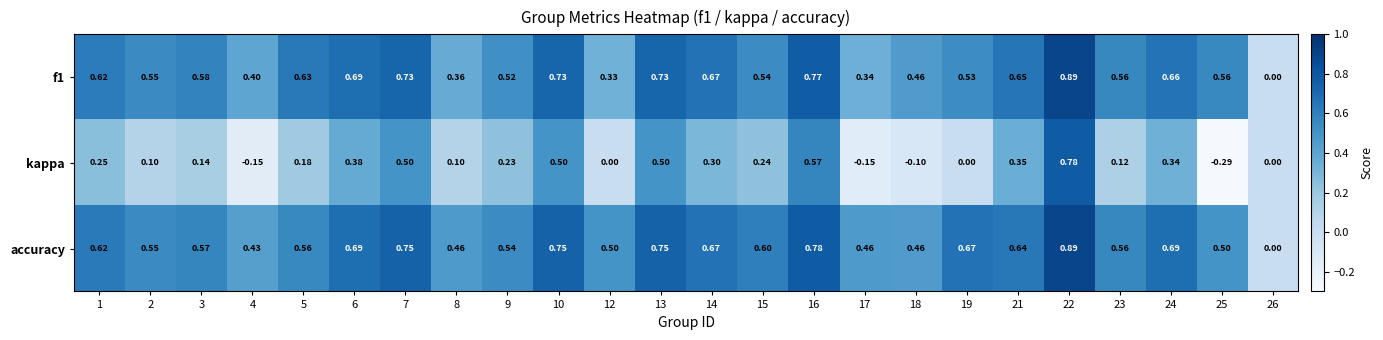

Which series has the largest total across all categories?

accuracy